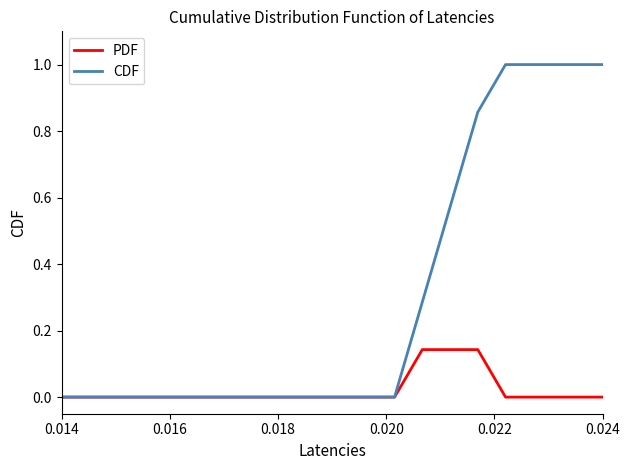

What is the maximum value shown in the chart?

1.0